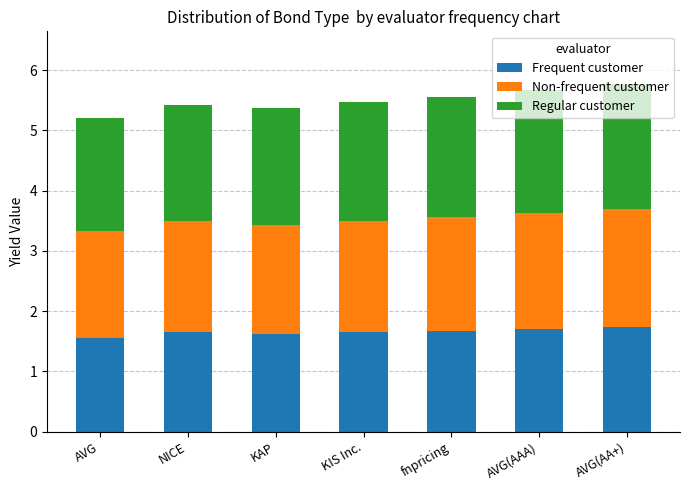

What is the average value of the Frequent customer series?

1.7